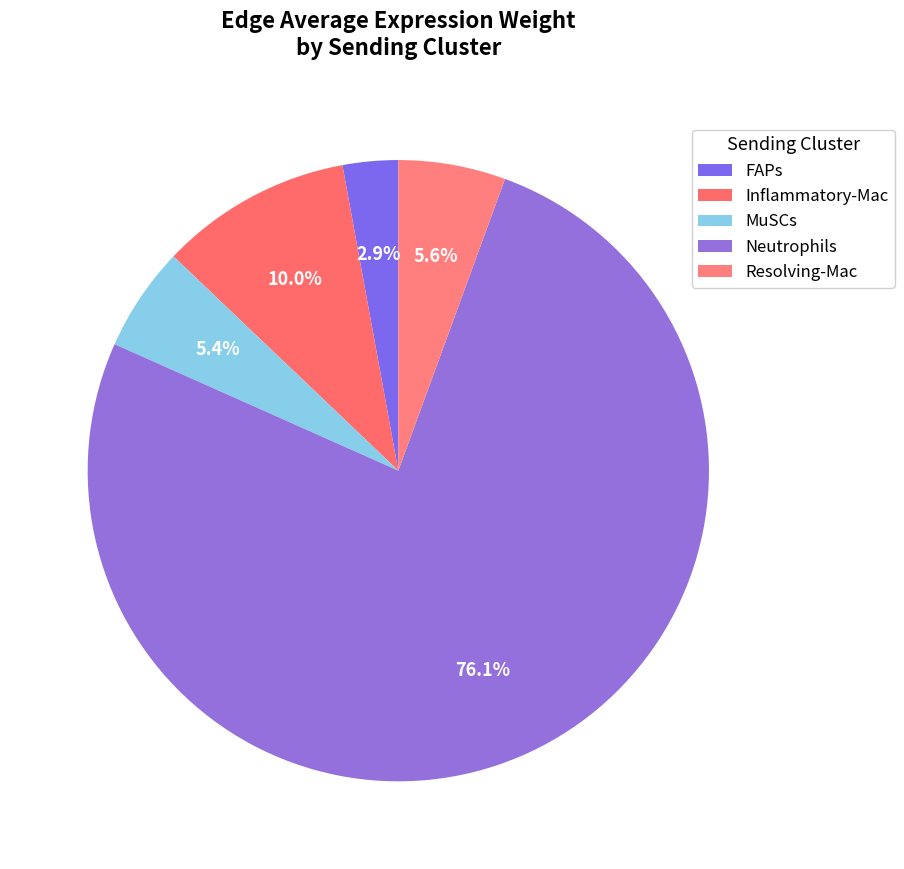

How many segments does this pie chart have?

5